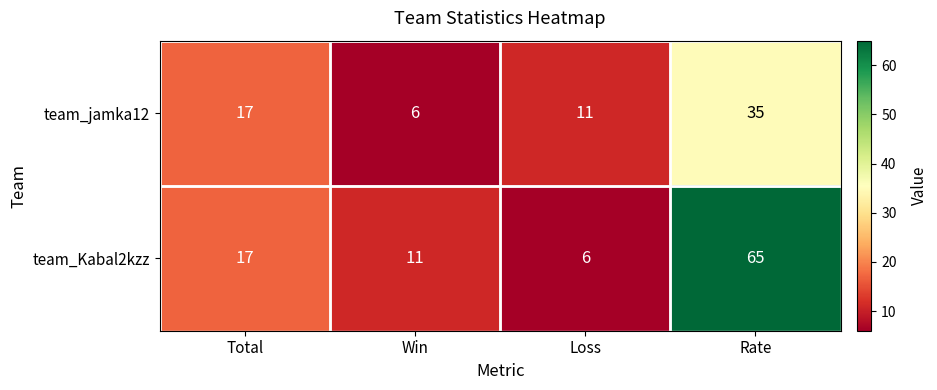

List the series in order of their overall mean, highest first.

team_Kabal2kzz, team_jamka12